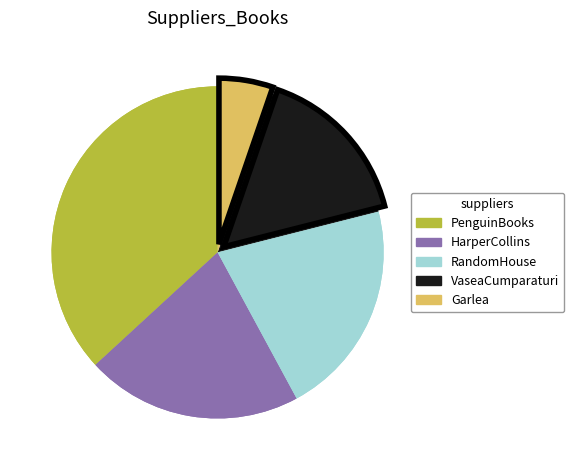

Does HarperCollins represent more than half of the total?

No